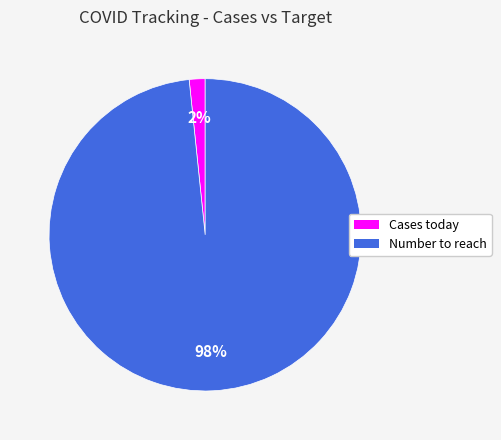

To the nearest percent, what is the average slice percentage?

50%